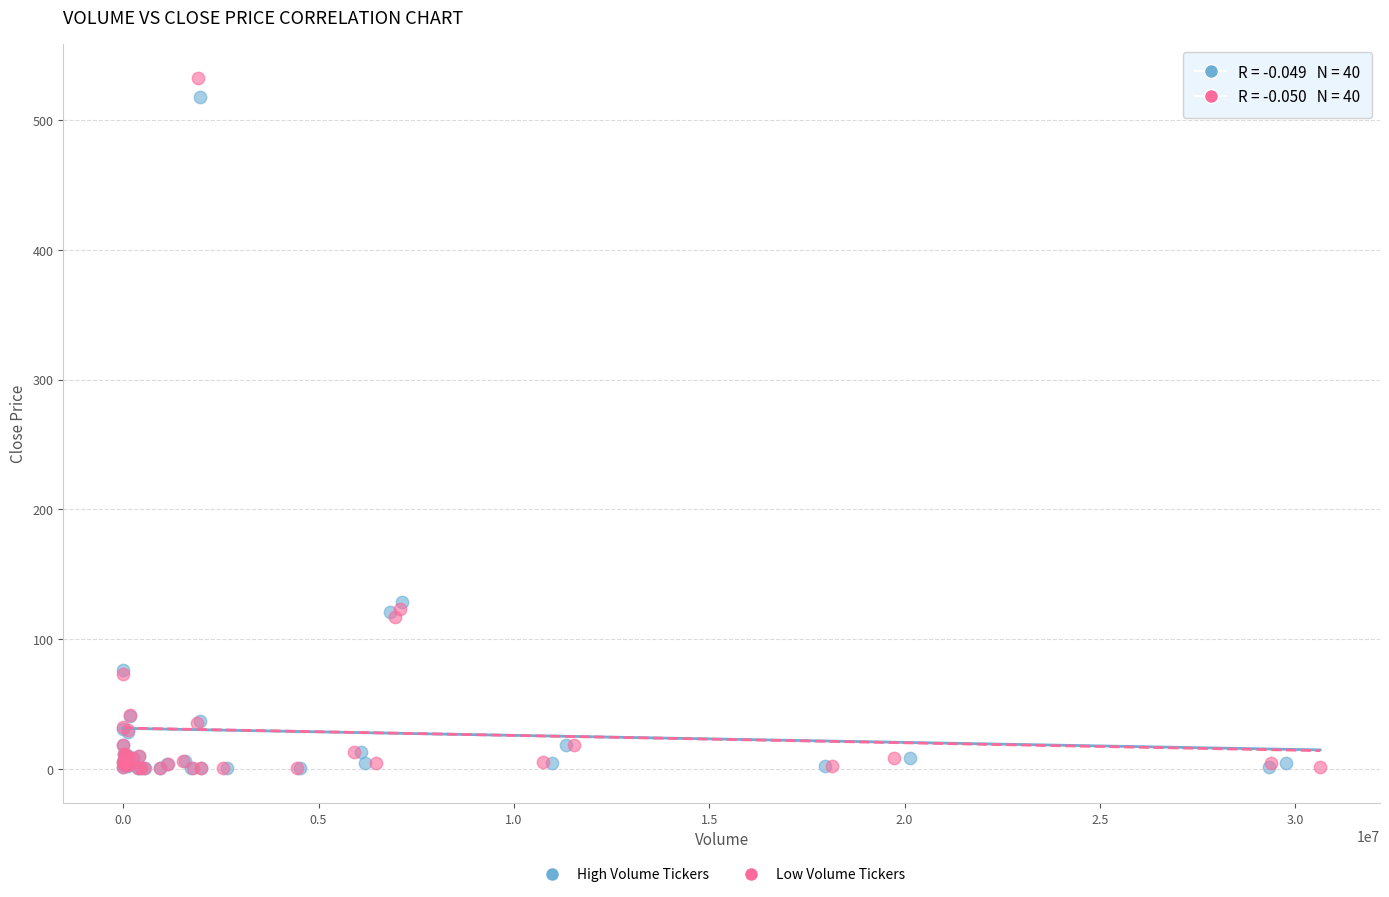

Which series has the widest spread of Y values?

Low Volume Tickers